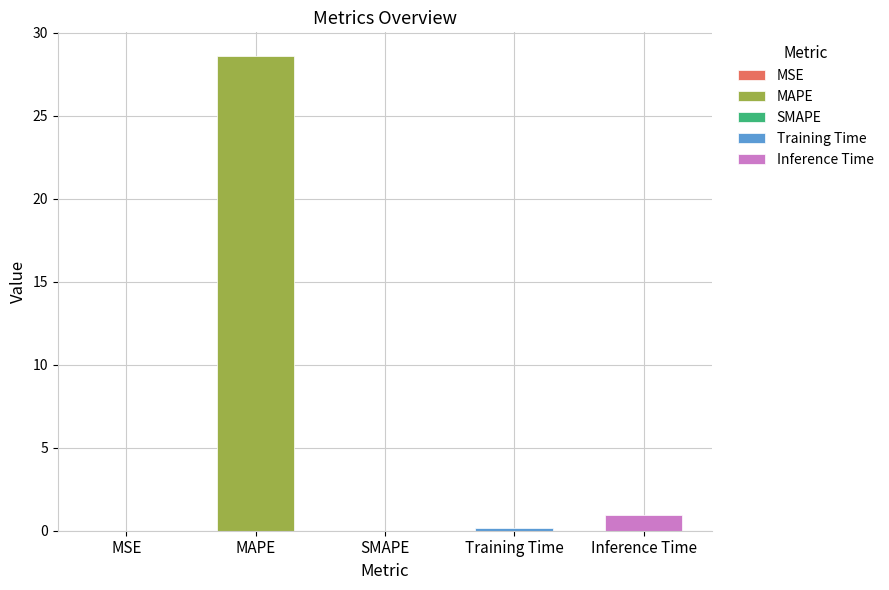

Rank the categories by value from lowest to highest.

SMAPE, MSE, Training Time, Inference Time, MAPE